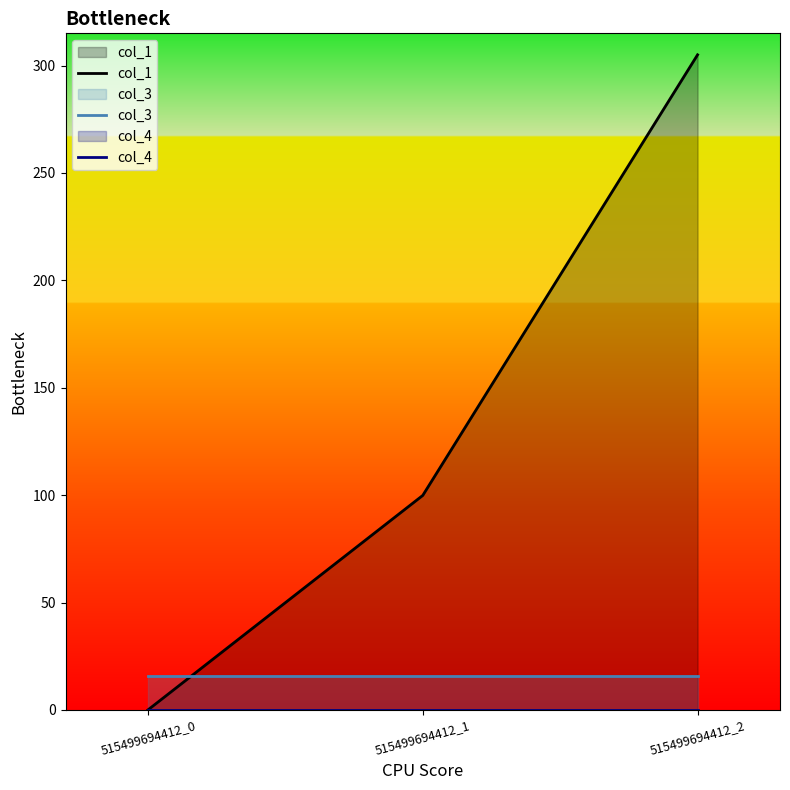

Is the value of col_4 at 515499694412_0 greater than the value of col_3 at 515499694412_2?

No